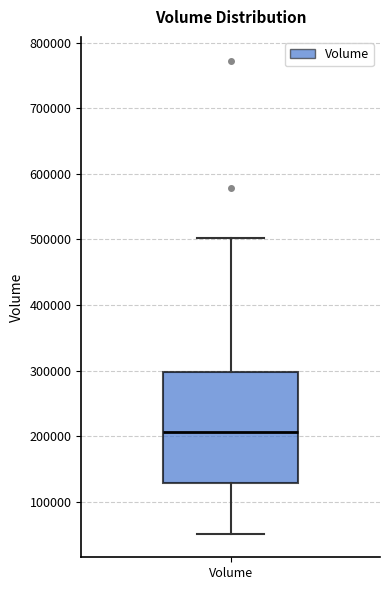

Transcribe this box plot: give where the median line is, the range the box spans, and where the two whiskers end, as read against the y-axis. The values are not printed on the chart, so give them approximately, as read against the axis.

median 210000, box 130000 to 300000, whiskers 50000 to 500000